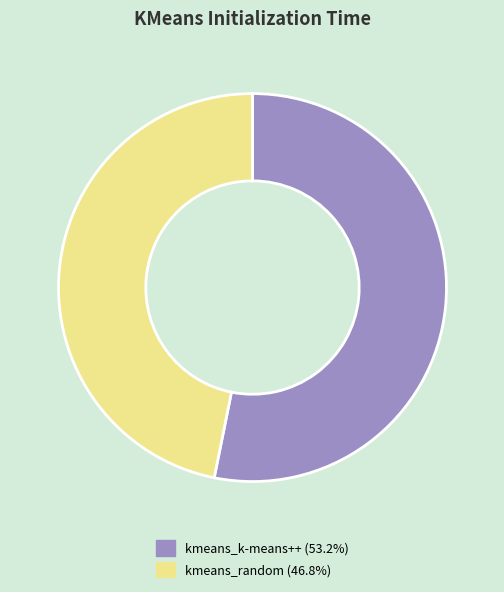

Is kmeans_k-means++ the majority of the pie?

Yes